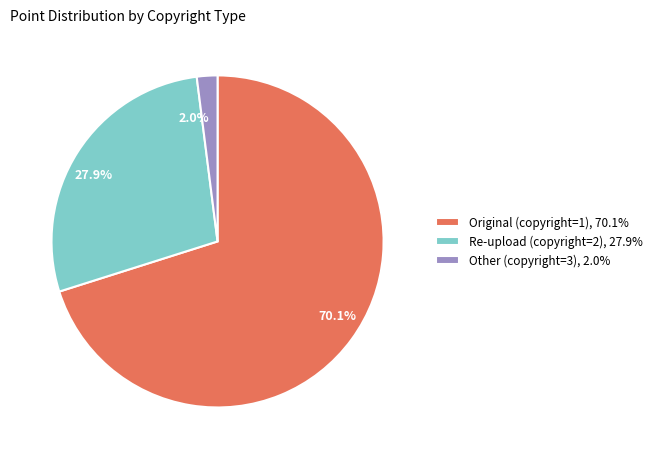

How much of the chart is everything except 2.0%?

98.0%